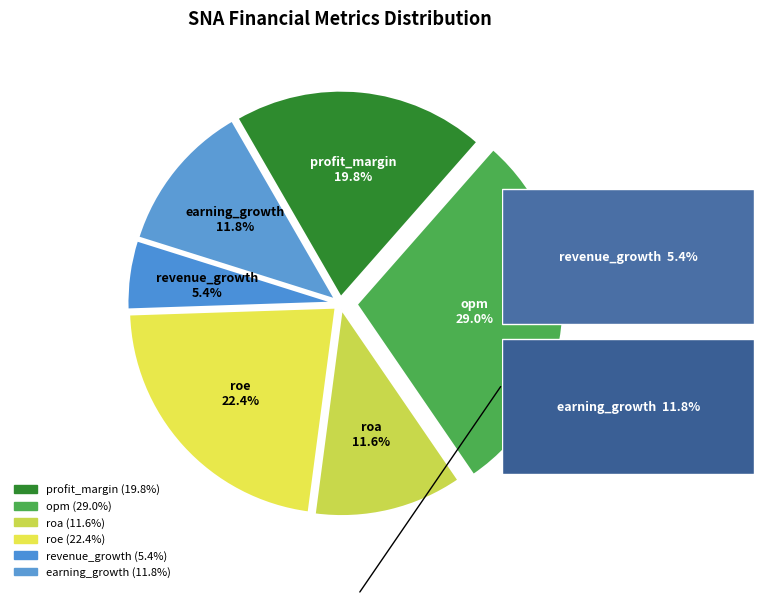

What is the total percentage of profit_margin and roa?

31.5%